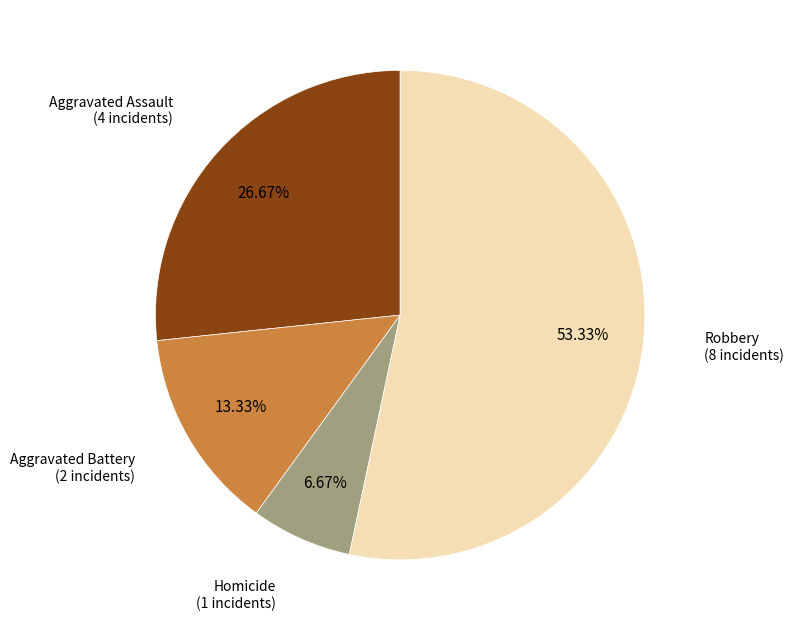

Count the number of slices in the pie.

4